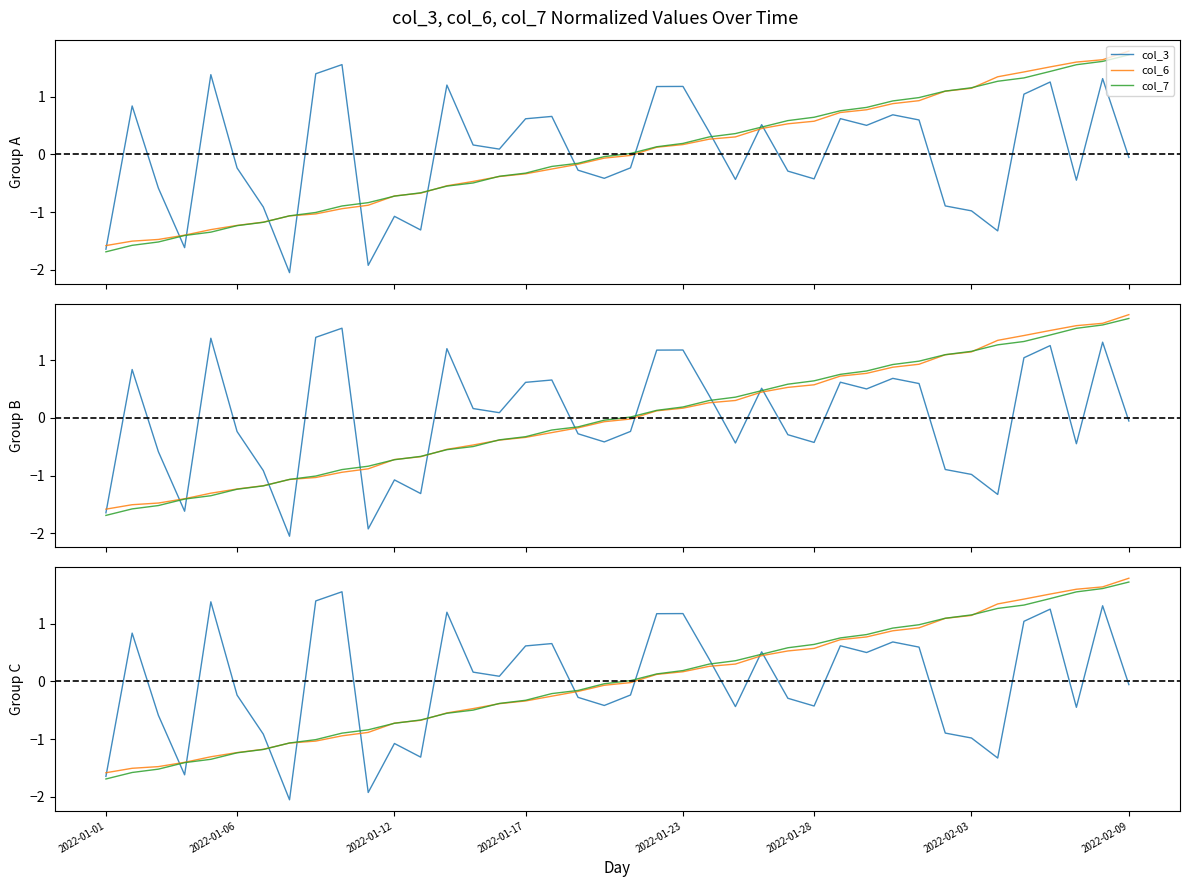

How many values in col_3 are above zero?

20